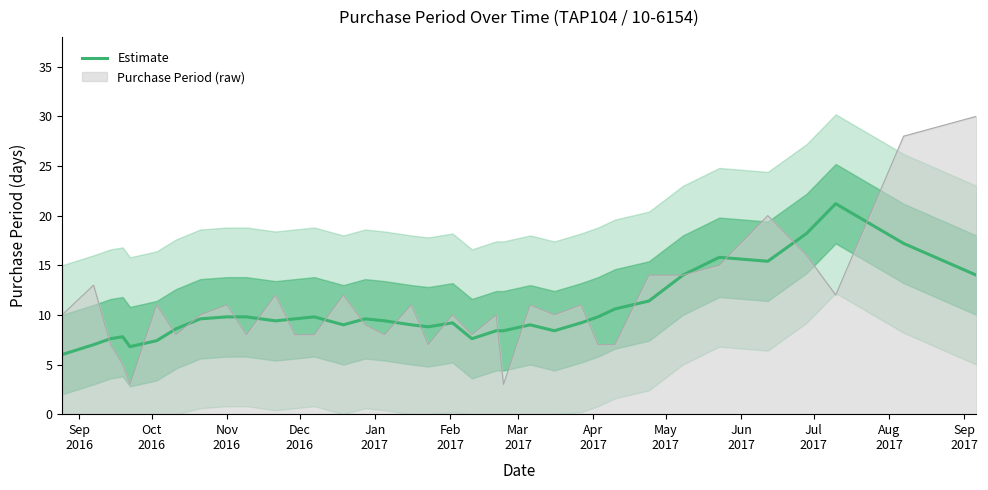

What is the difference between the maximum and minimum values?

15.2